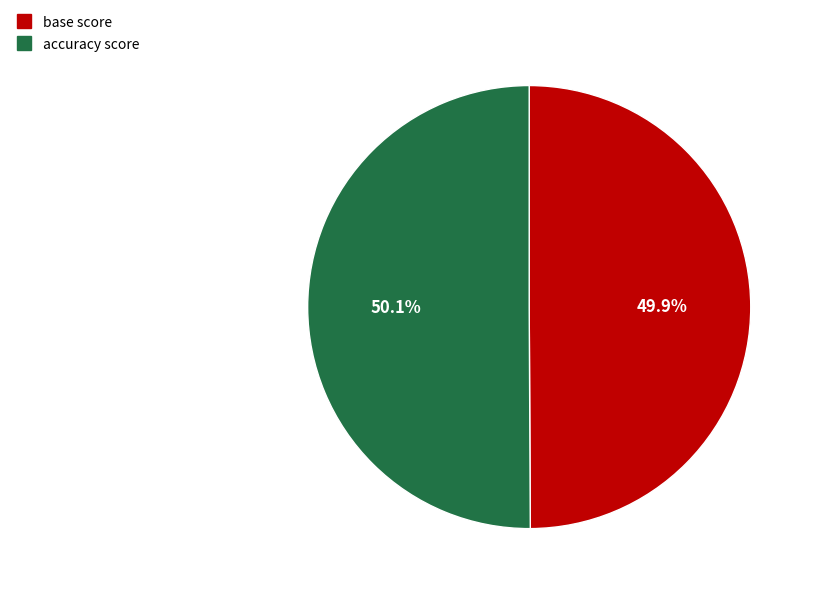

What percentage is NOT represented by accuracy score?

49.9%